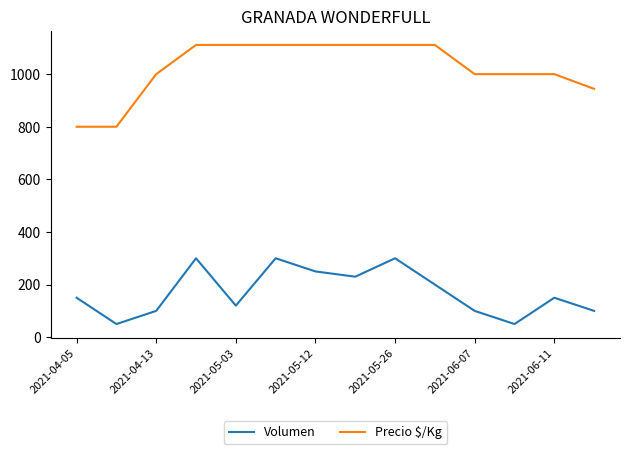

List the series in order of their peak value, lowest first.

Volumen, Precio $/Kg